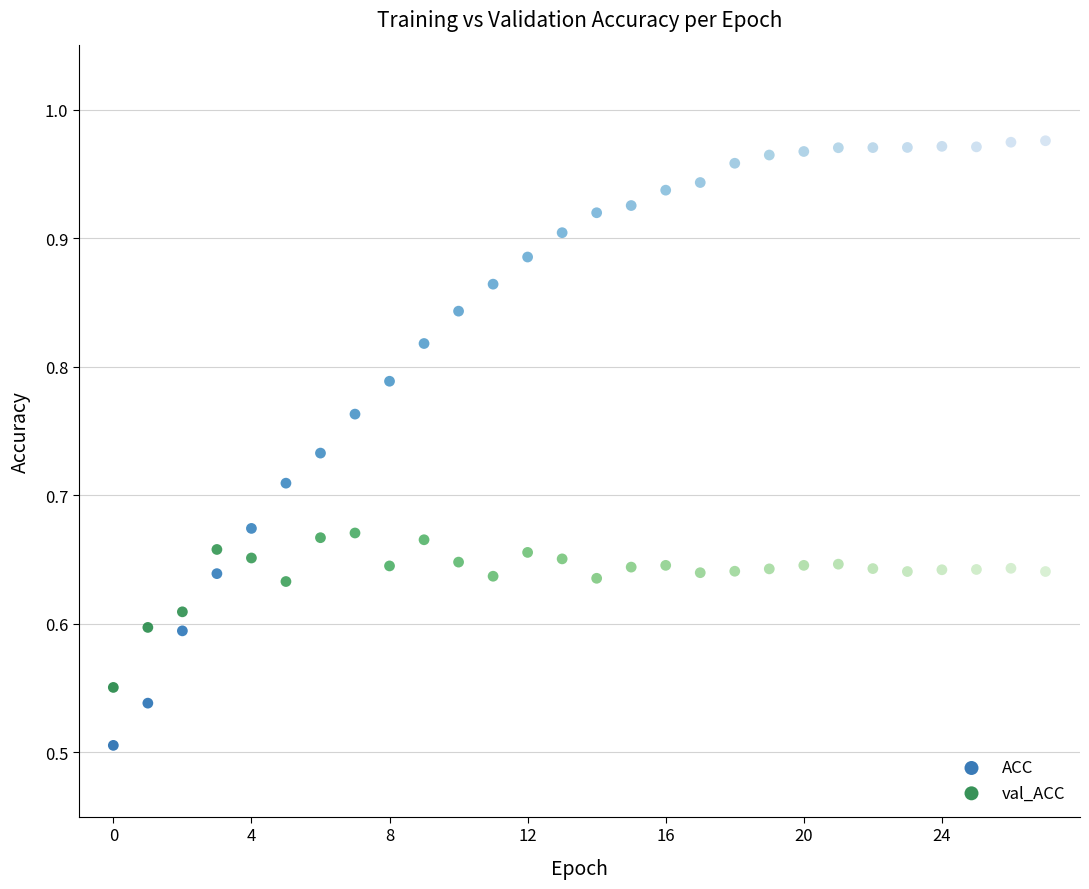

Which series reaches the maximum Y coordinate?

ACC